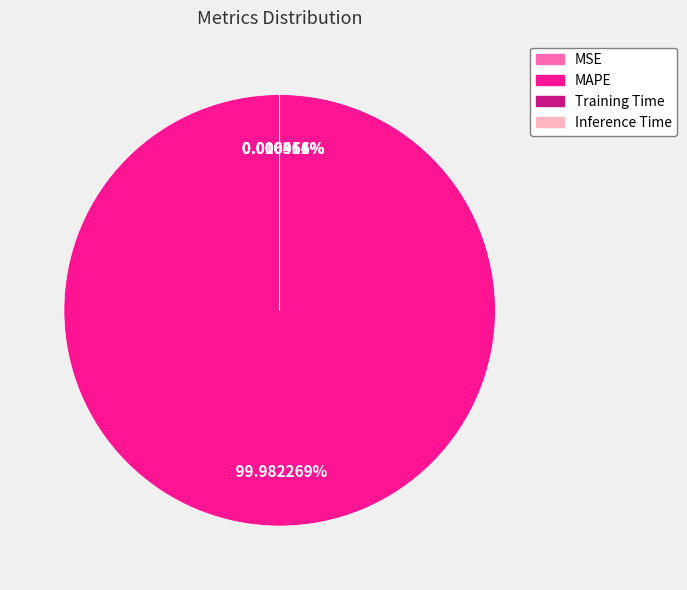

What is the majority slice?

MAPE